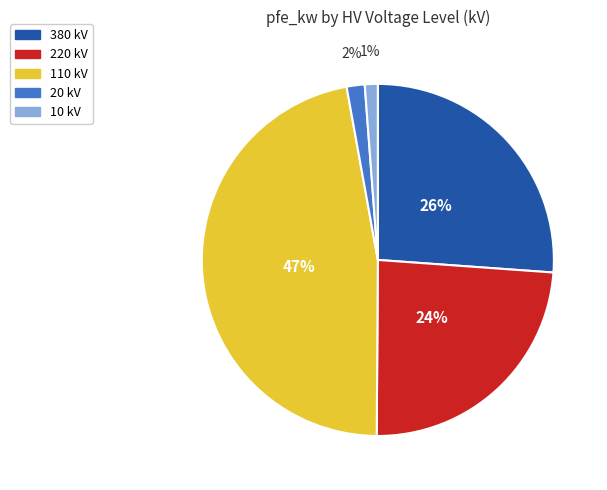

Count the number of slices in the pie.

5